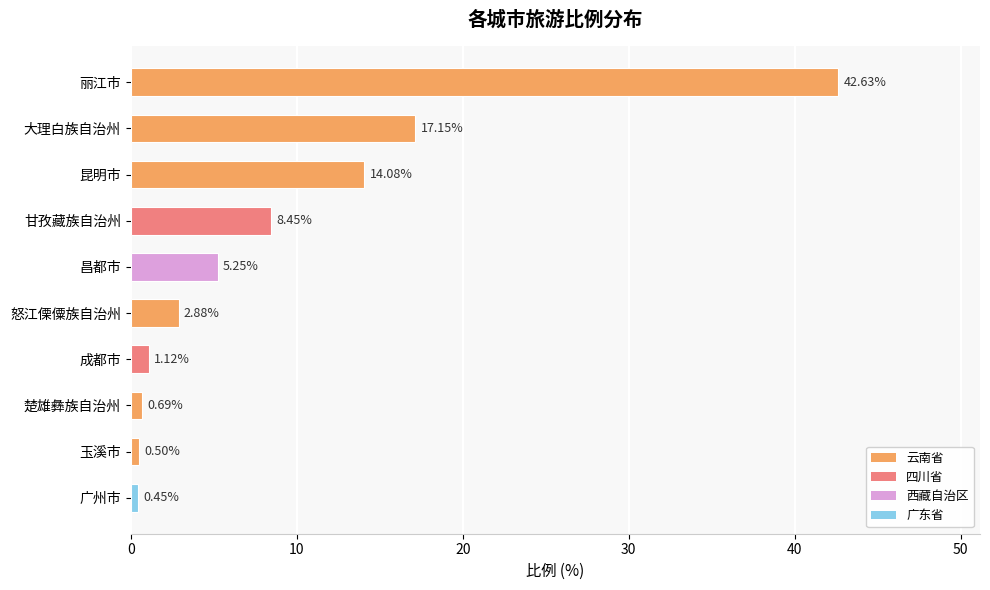

Does the chart contain stacked bars?

No